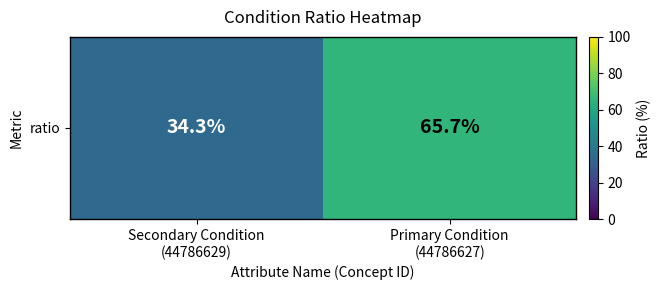

Reading right to left, list all the values displayed in this chart.

Primary Condition
(44786627)=65.7	Secondary Condition
(44786629)=34.3